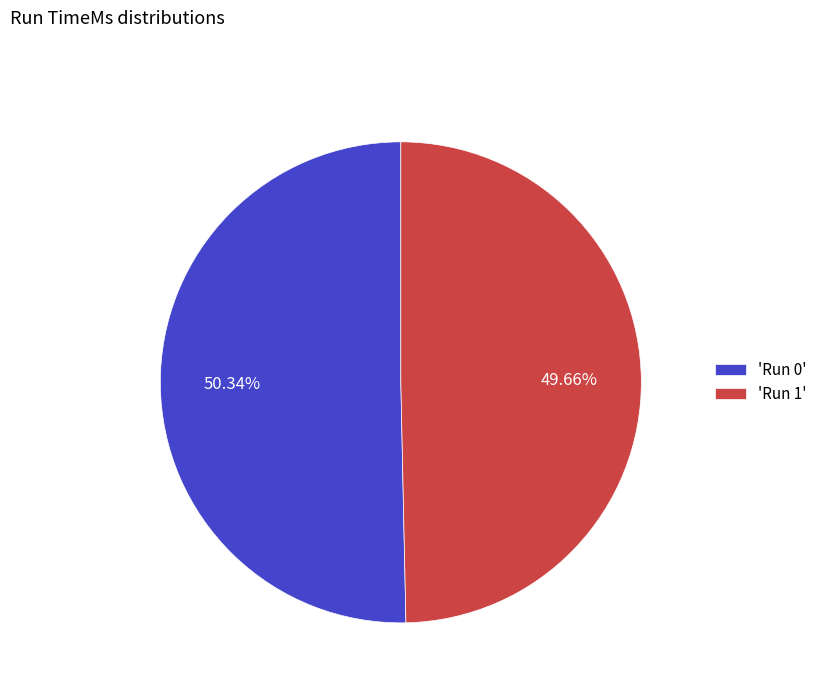

Which slice is the smallest?

'Run 1'